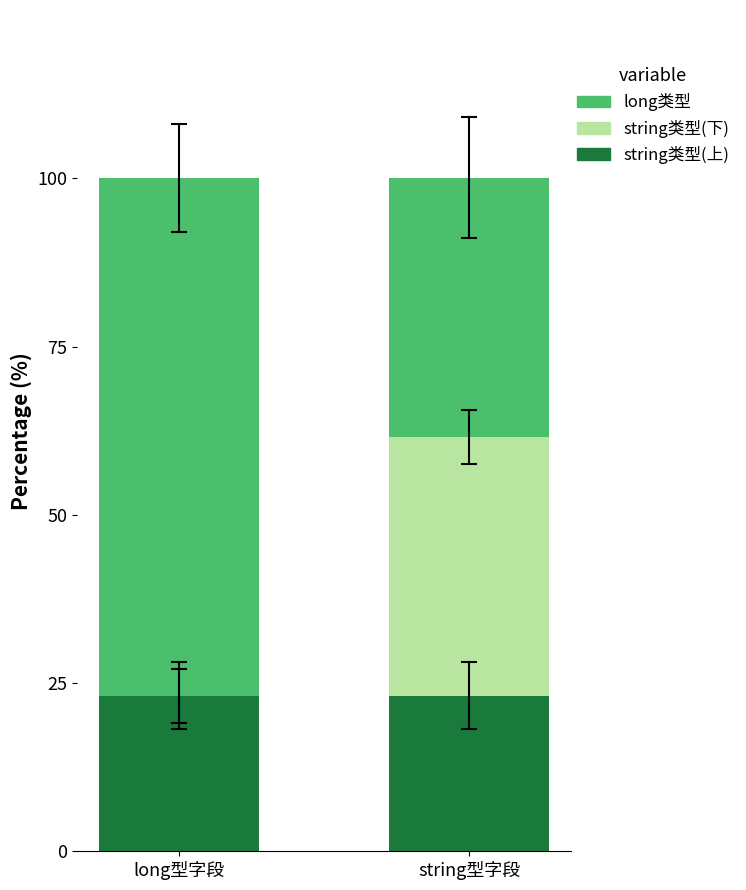

What is the total value across all series at long型字段?

100.0